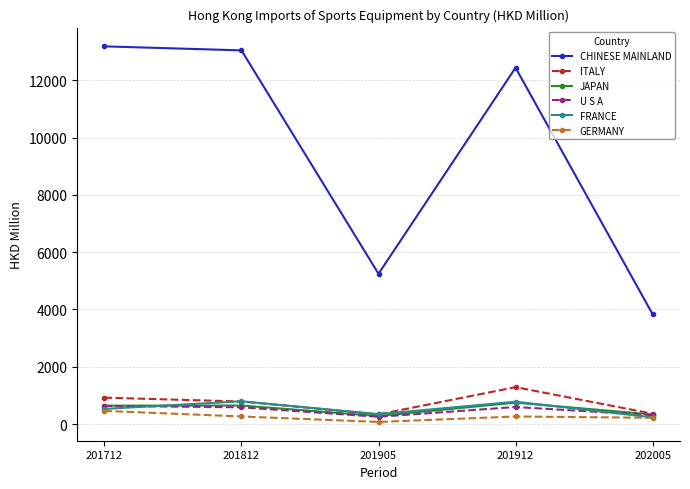

The value of JAPAN at 201812 is 647.3. True or false?

True